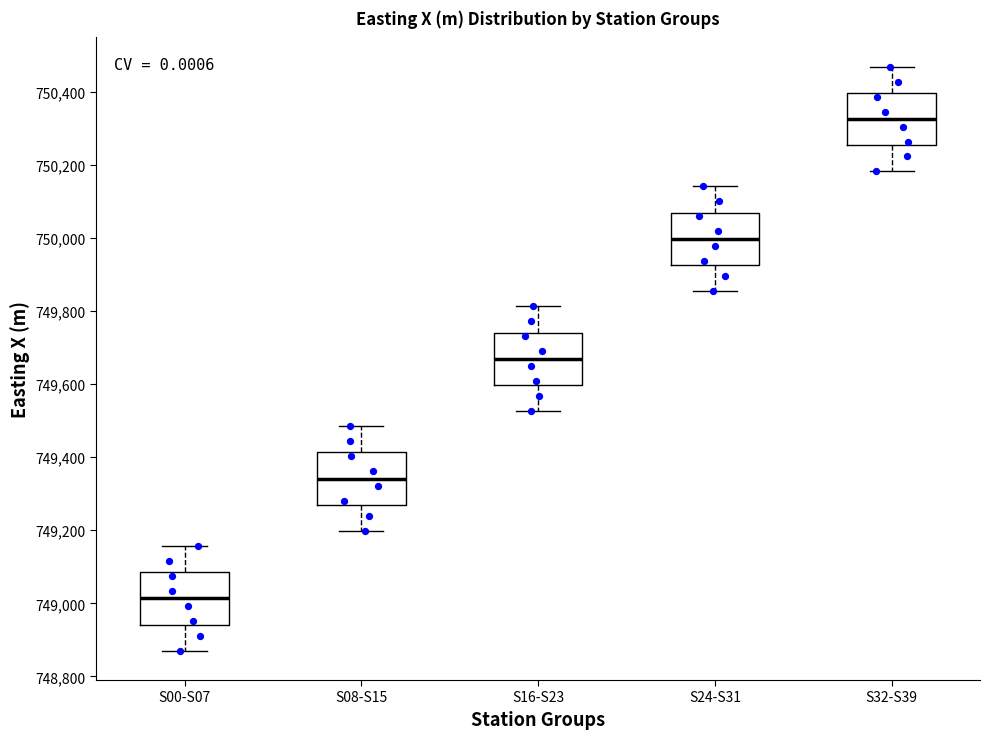

Where is the lower edge of the box for S00-S07 on the y-axis? The values are not printed on the chart, so give them approximately, as read against the axis.

748940